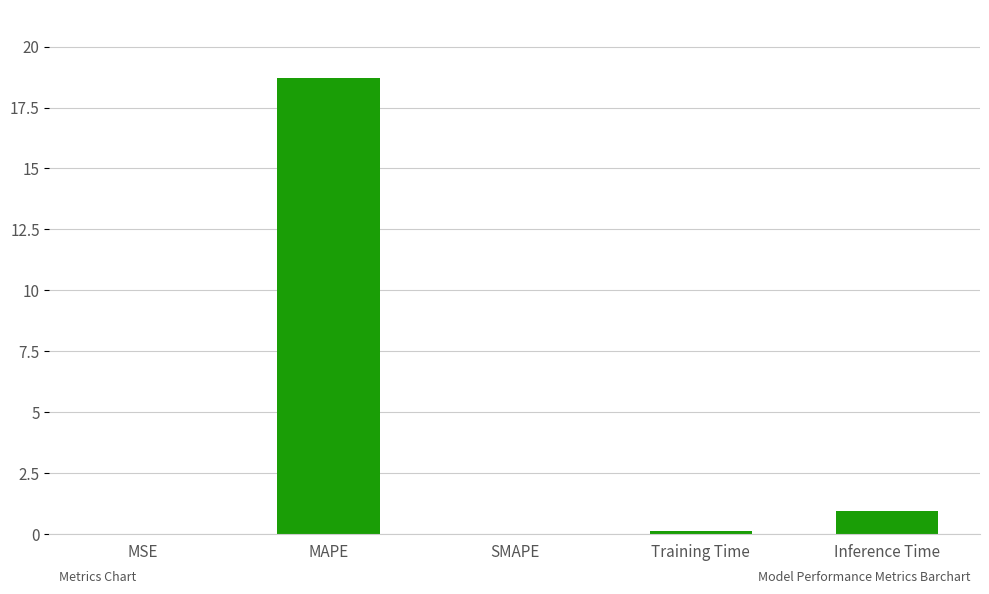

What value does the data have at MAPE?

18.7